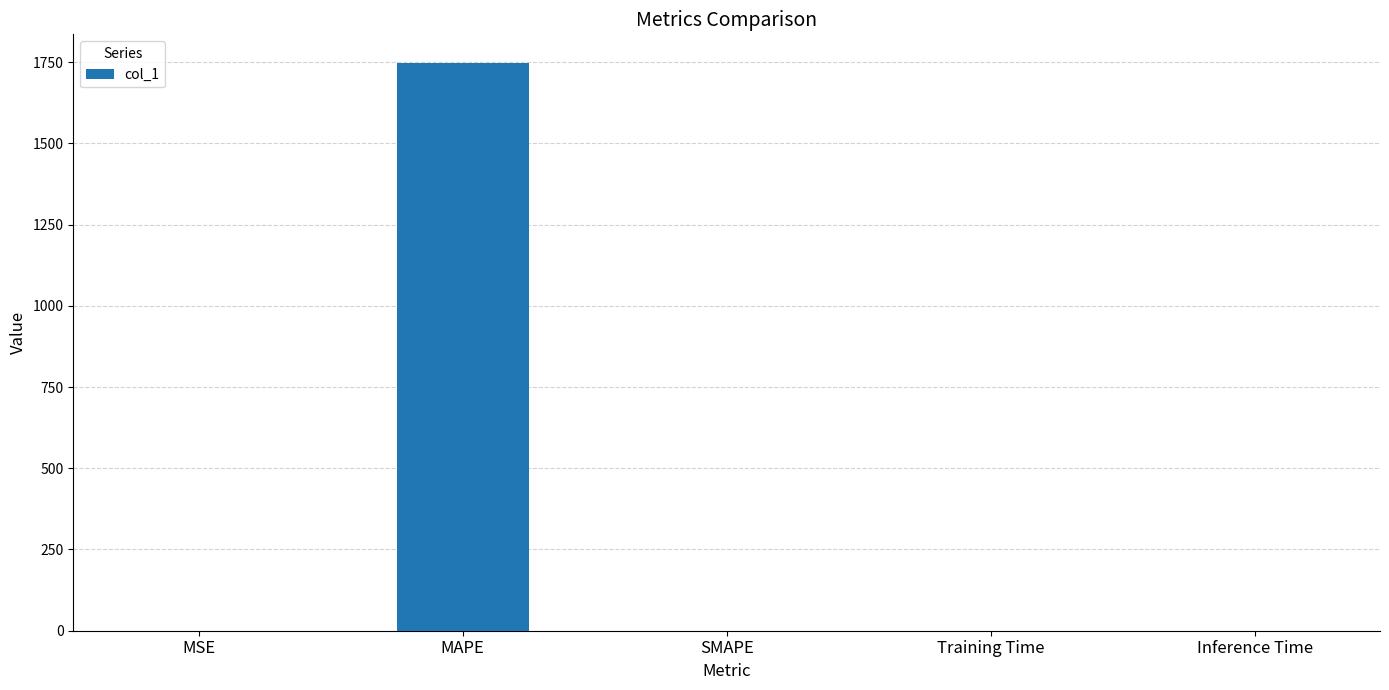

What is the sum of the values at SMAPE and MSE?

0.2